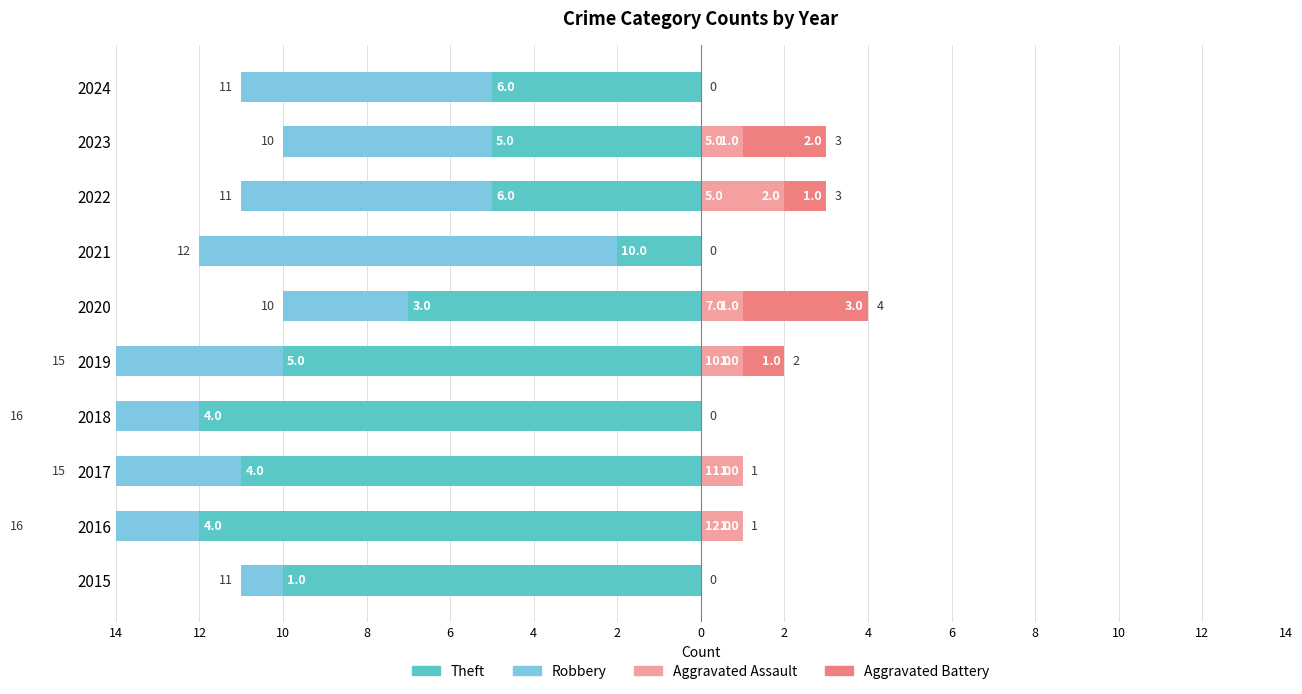

How many values in the Aggravated Battery series exceed 0?

4